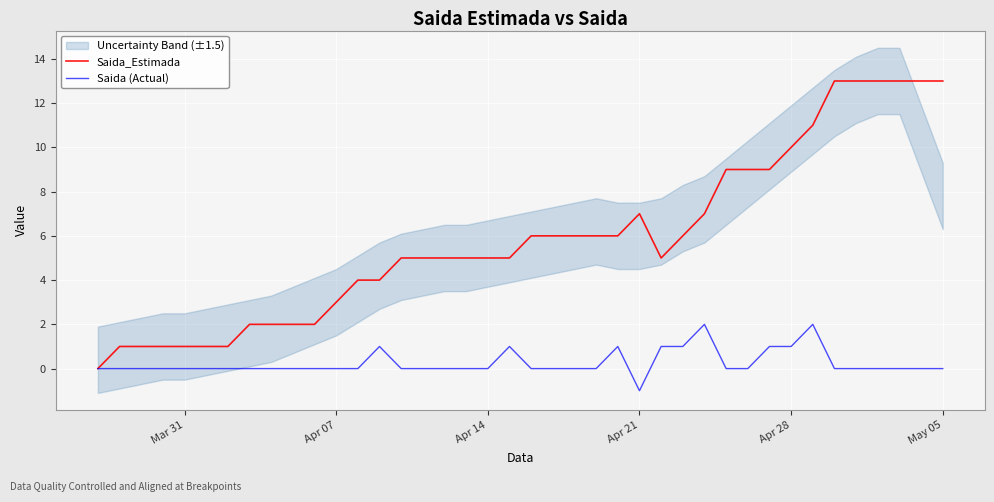

Does the chart display data point markers on the line(s)?

No